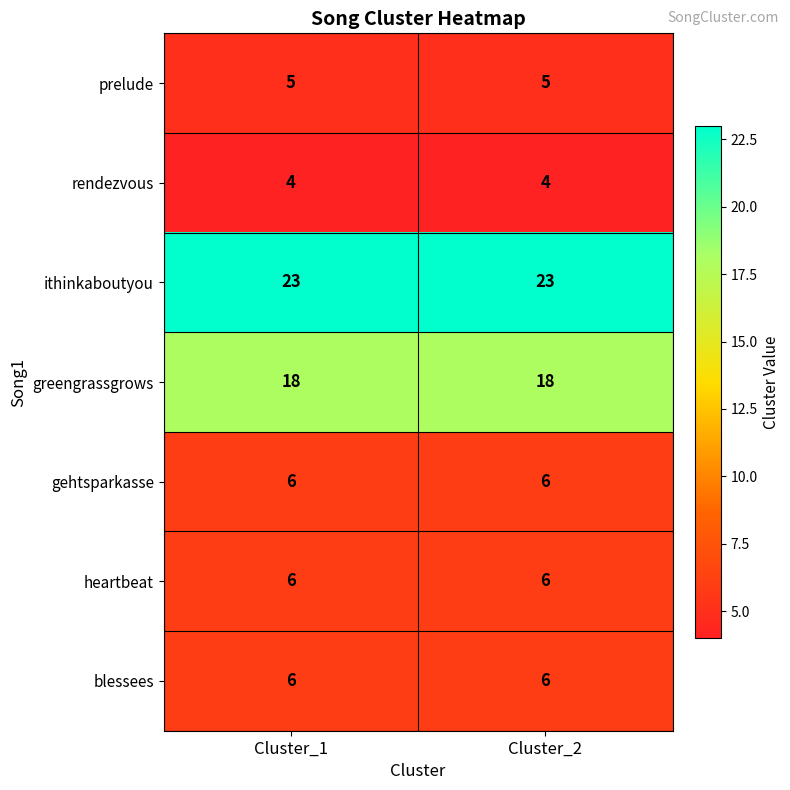

Reading left to right, what are all the values shown in this chart?

prelude: 5	5
rendezvous: 4	4
ithinkaboutyou: 23	23
greengrassgrows: 18	18
gehtsparkasse: 6	6
heartbeat: 6	6
blessees: 6	6